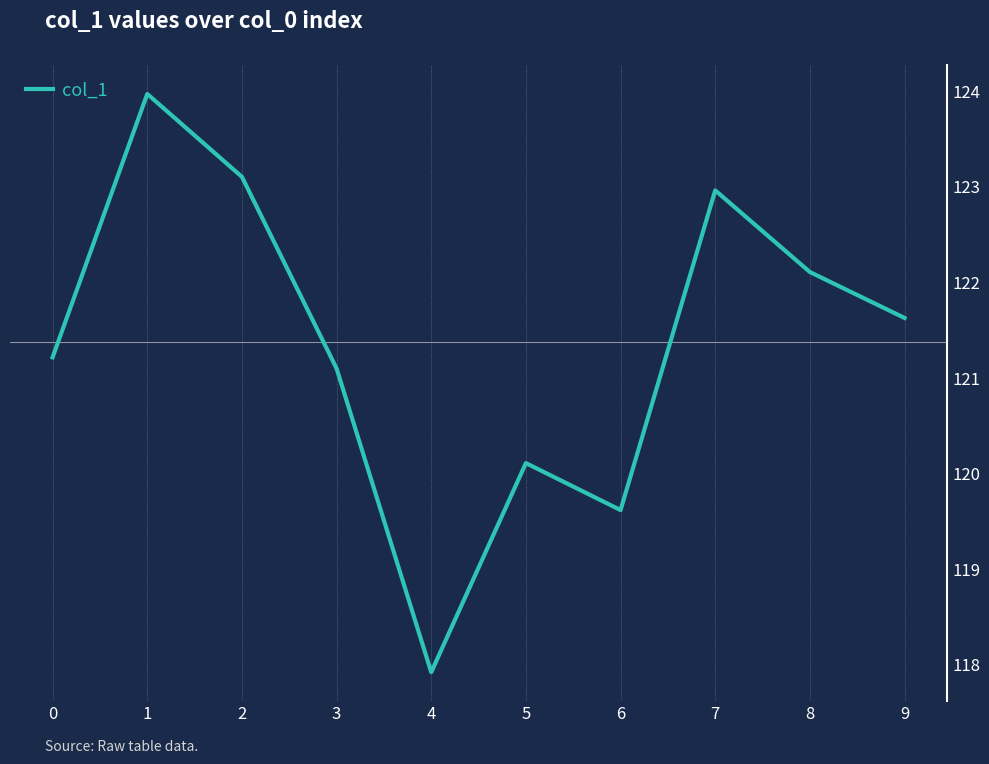

Reading right to left, transcribe all the data shown in this chart.

121.6	122.1	123.0	119.6	120.1	117.9	121.1	123.1	124.0	121.2